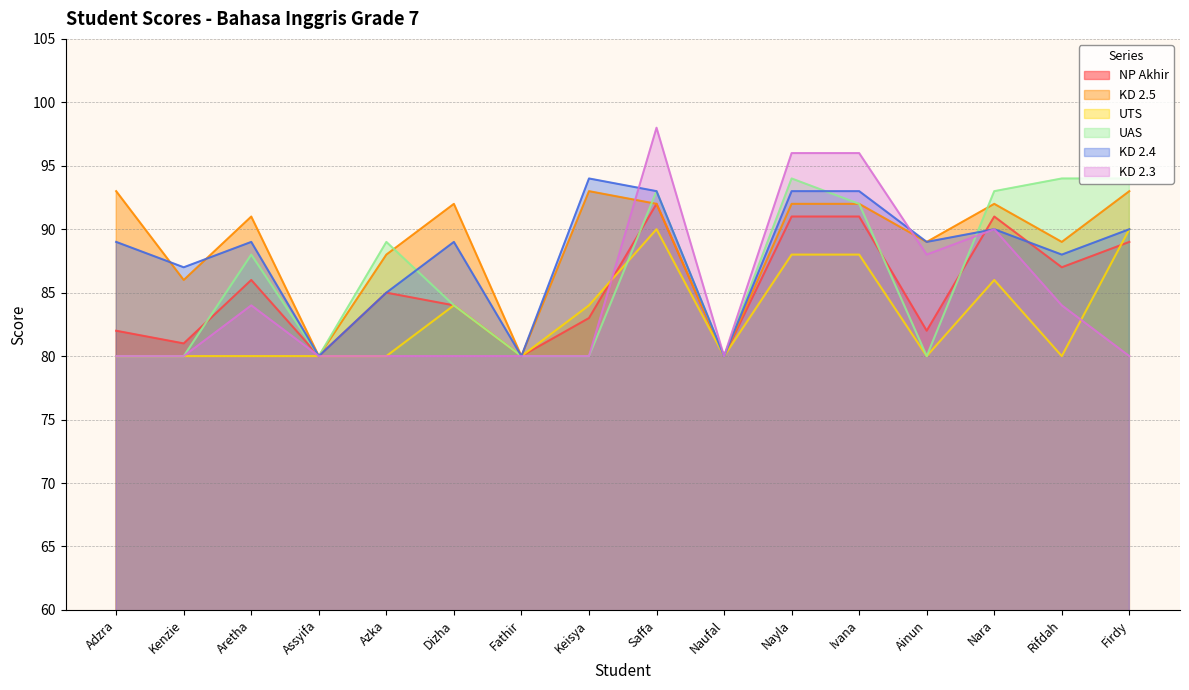

Which category has the highest value across all series?

Saffa